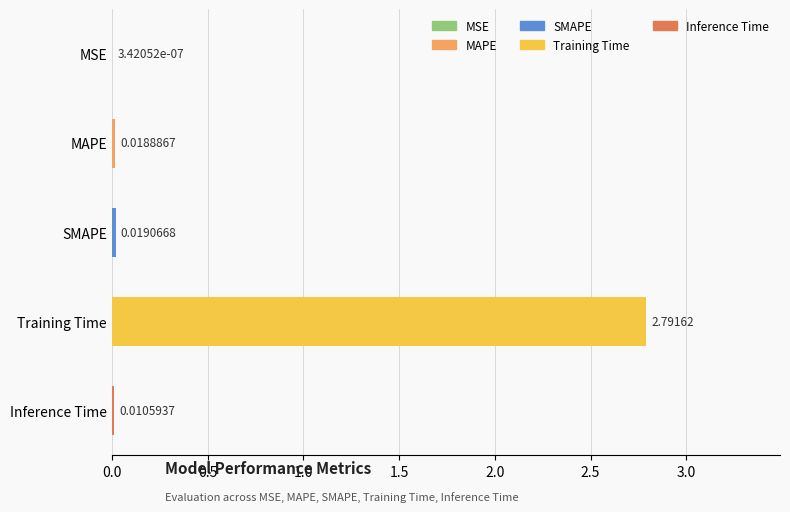

Where is the data nearest to the value 1?

SMAPE